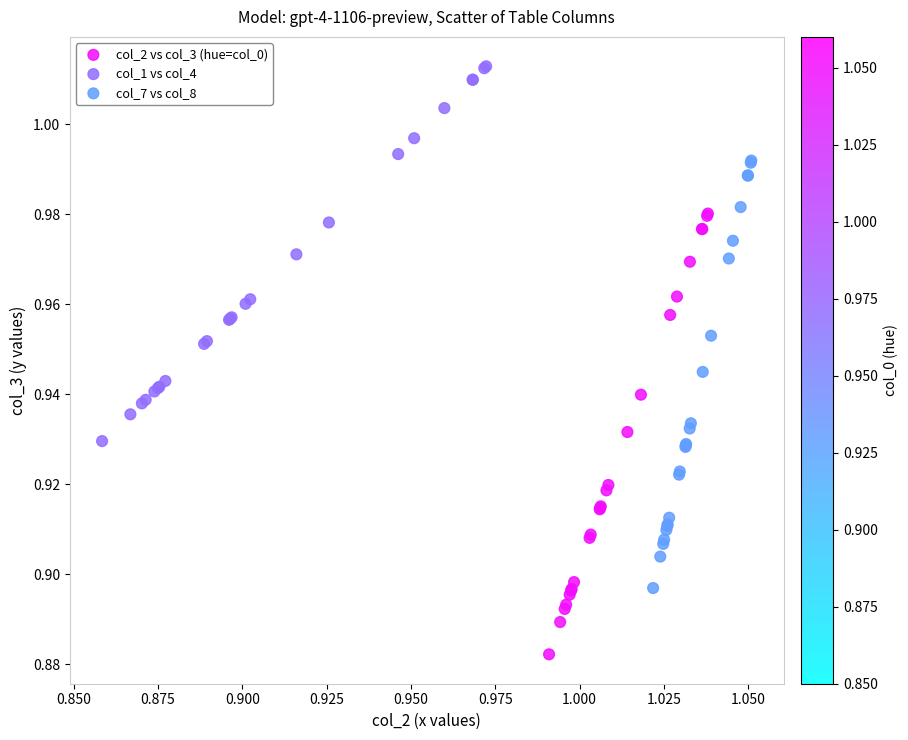

Which series contains the lowest Y value?

col_2 vs col_3 (hue=col_0)